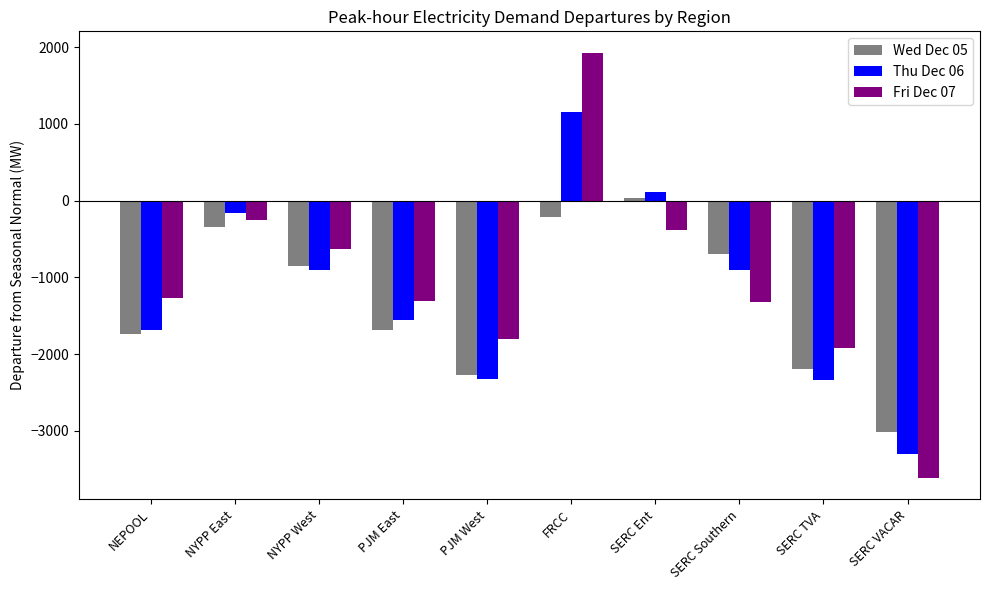

How many positive values does the Thu Dec 06 series have?

2